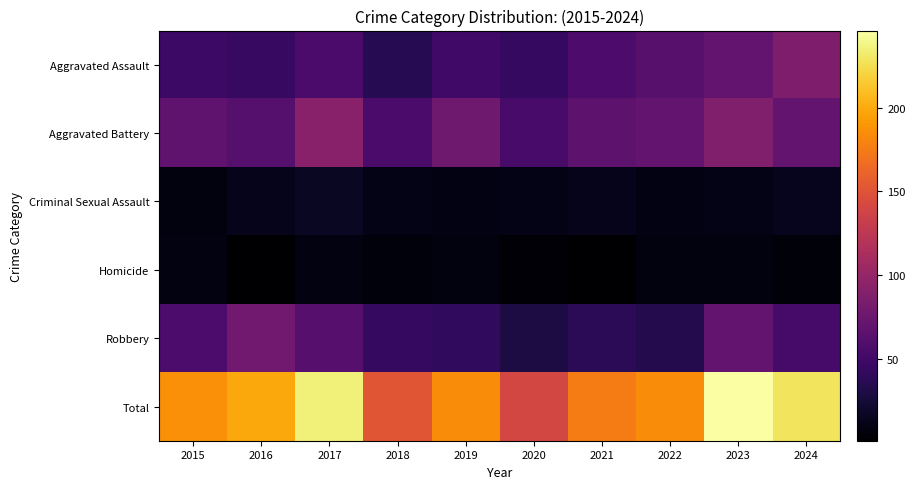

At how many categories does at least one series exceed 170?

8